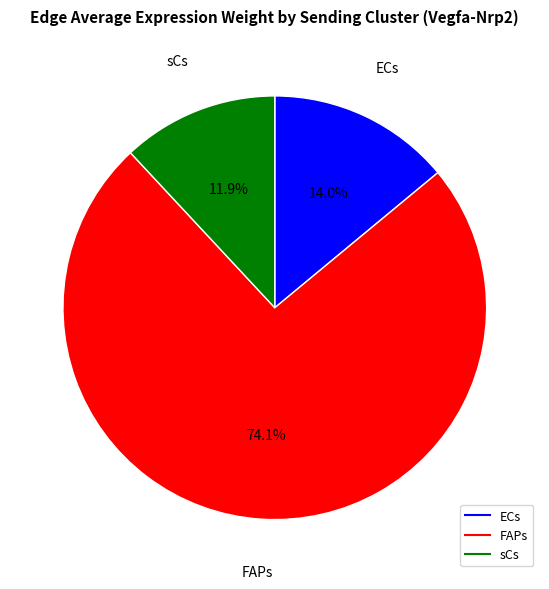

Is there any slice that represents more than half of the pie?

Yes